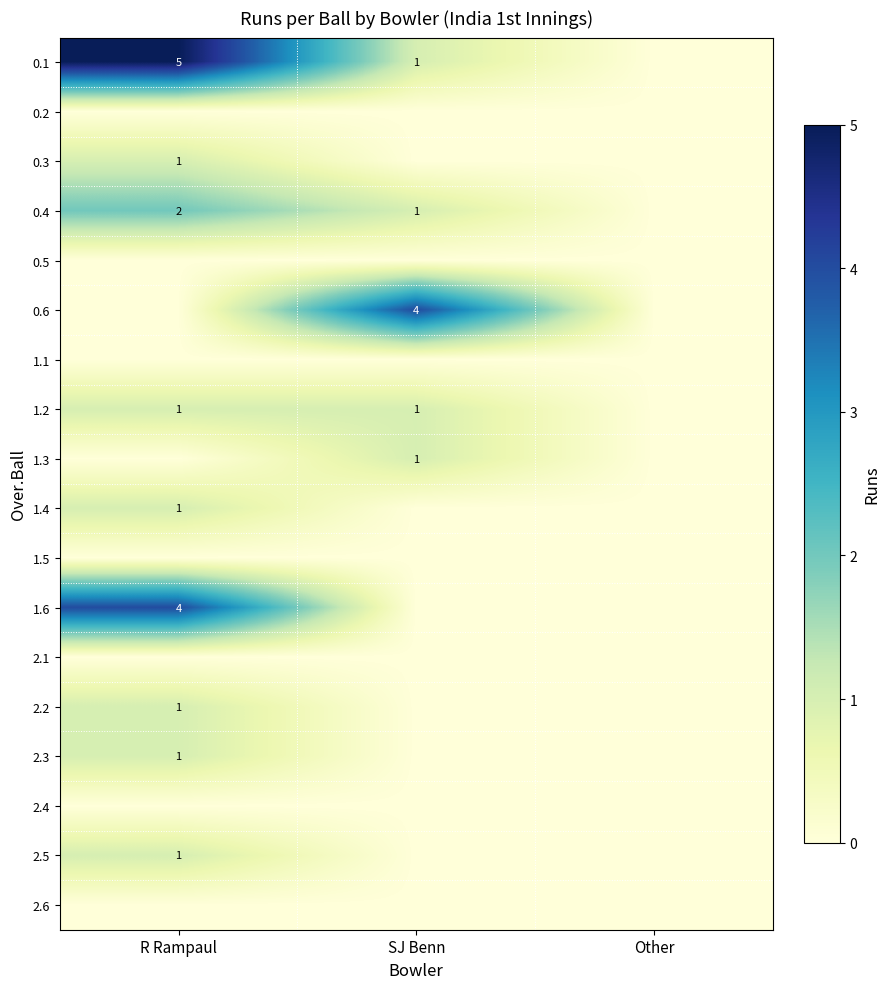

At how many categories does at least one series exceed 3?

2